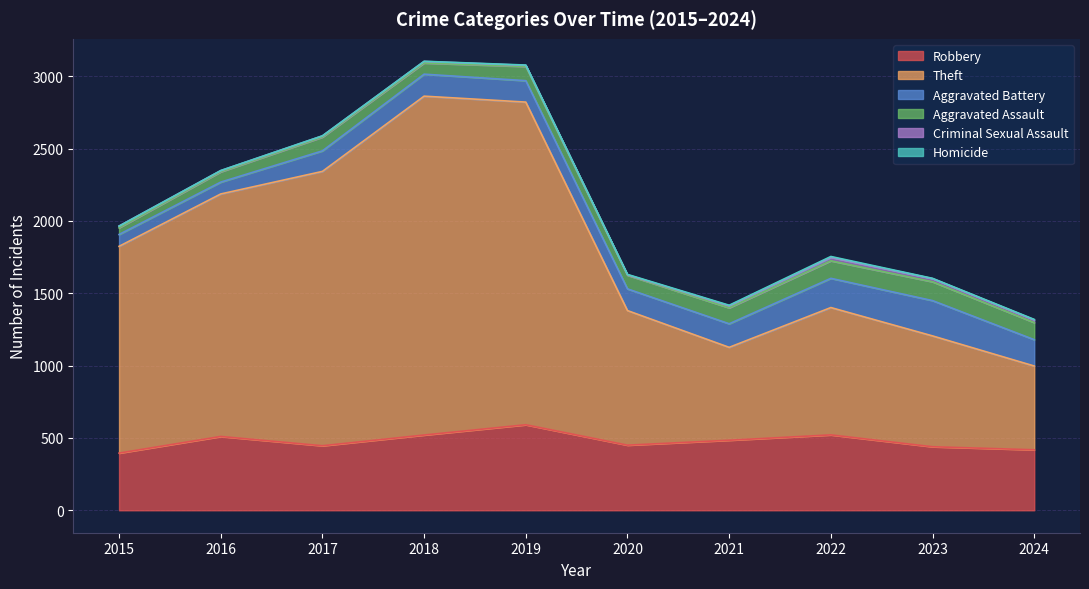

Which category has the lowest value across all series?

2015